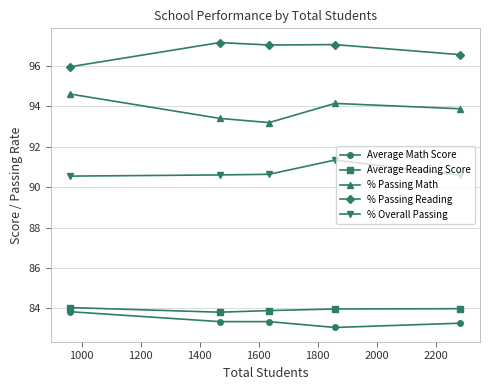

What is the value of the % Overall Passing point at the 2nd from the left?

90.6